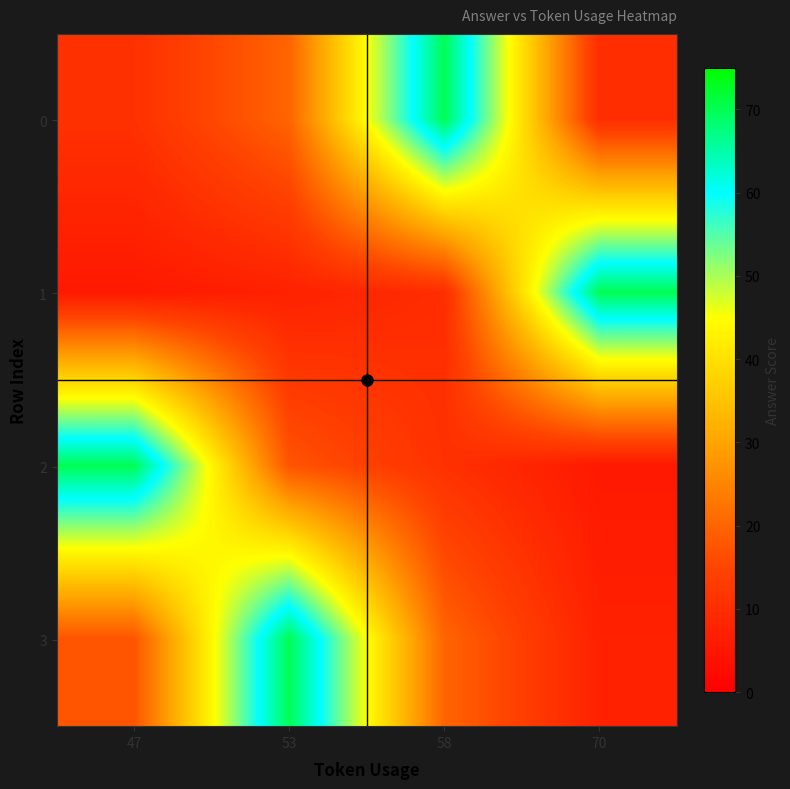

Count the number of data series in this chart.

4